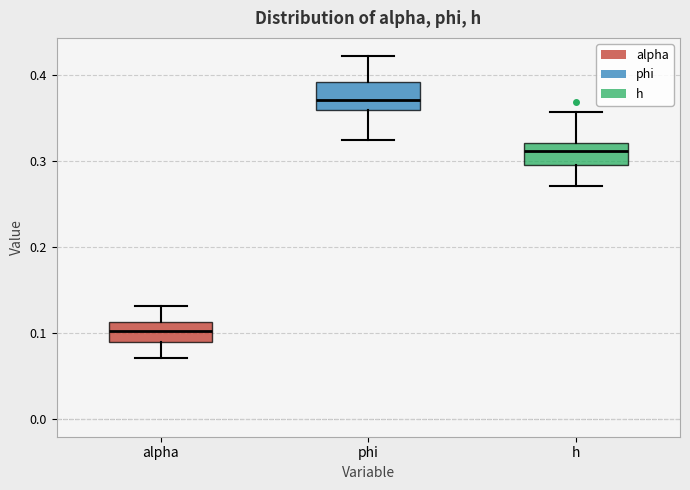

Which box's median line is the highest?

phi